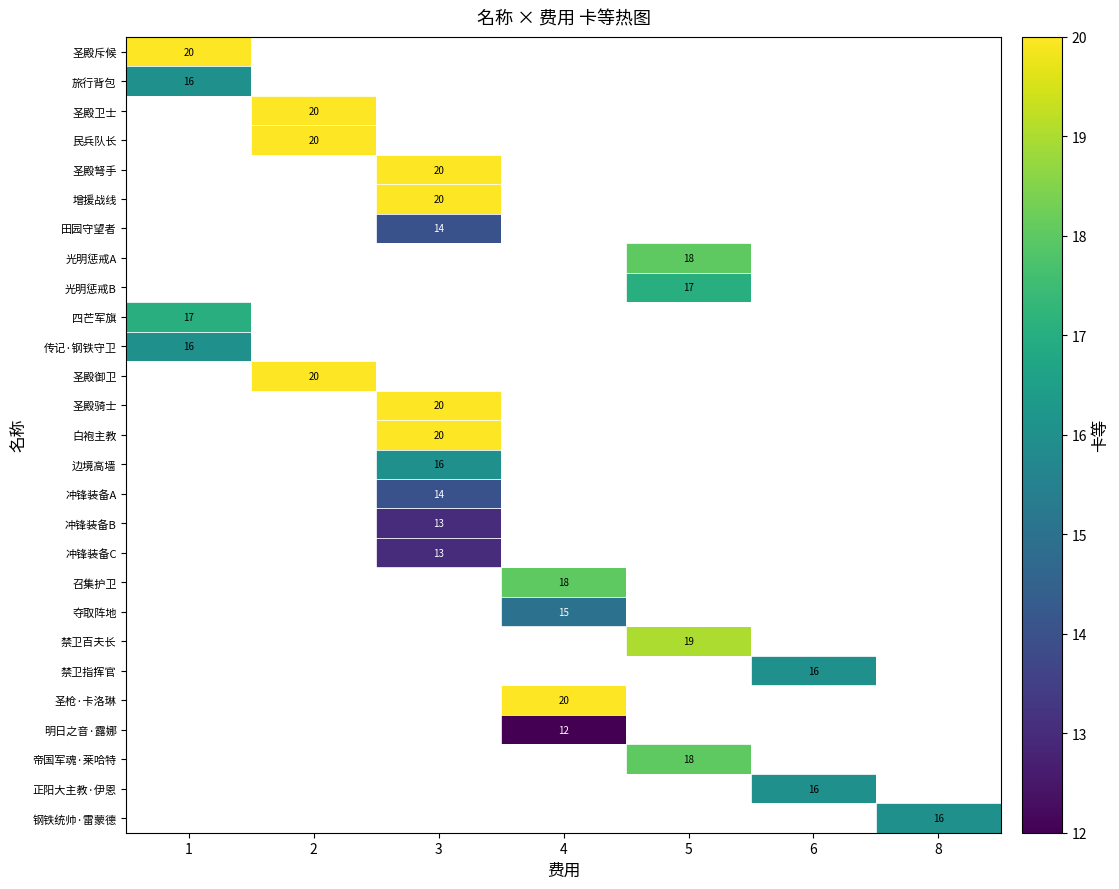

Between 4 and 1, which is larger?

1